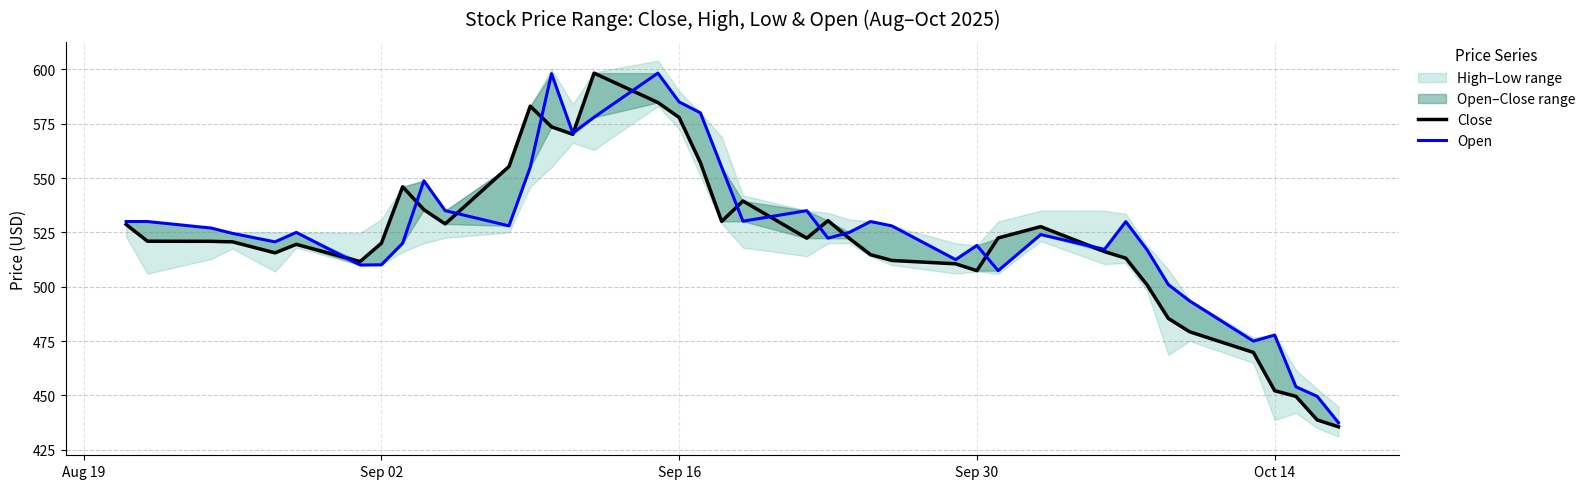

Which series has the largest range (max minus min)?

Close